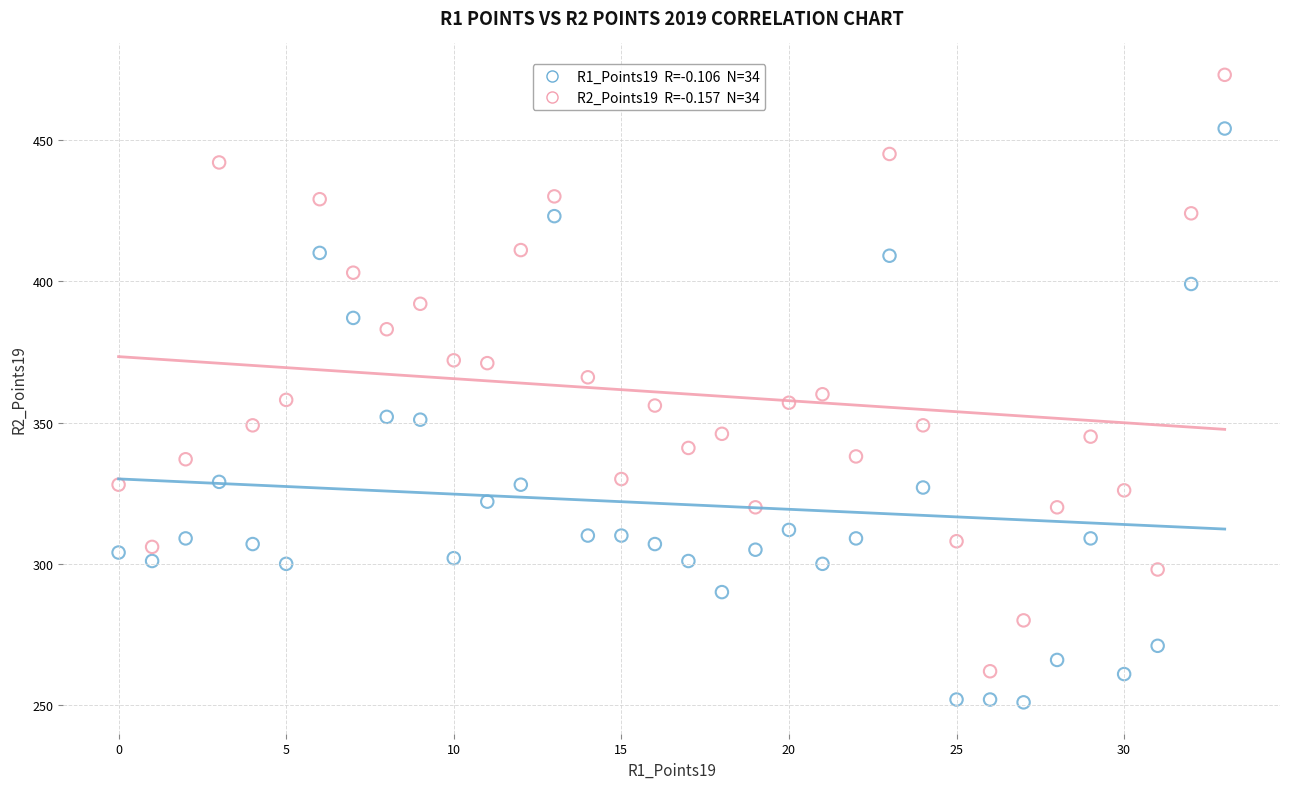

Across all data points, what is the range of Y values (max minus min)?

222